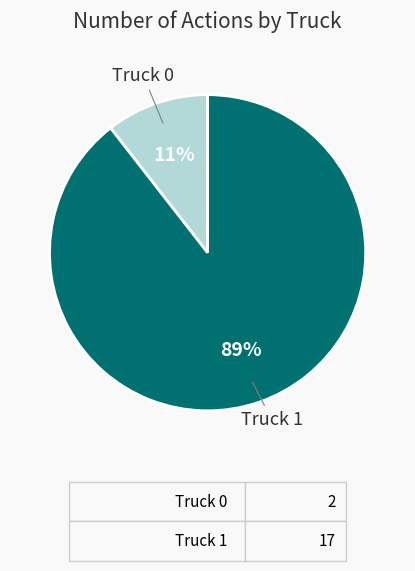

Is there any slice that represents more than half of the pie?

Yes